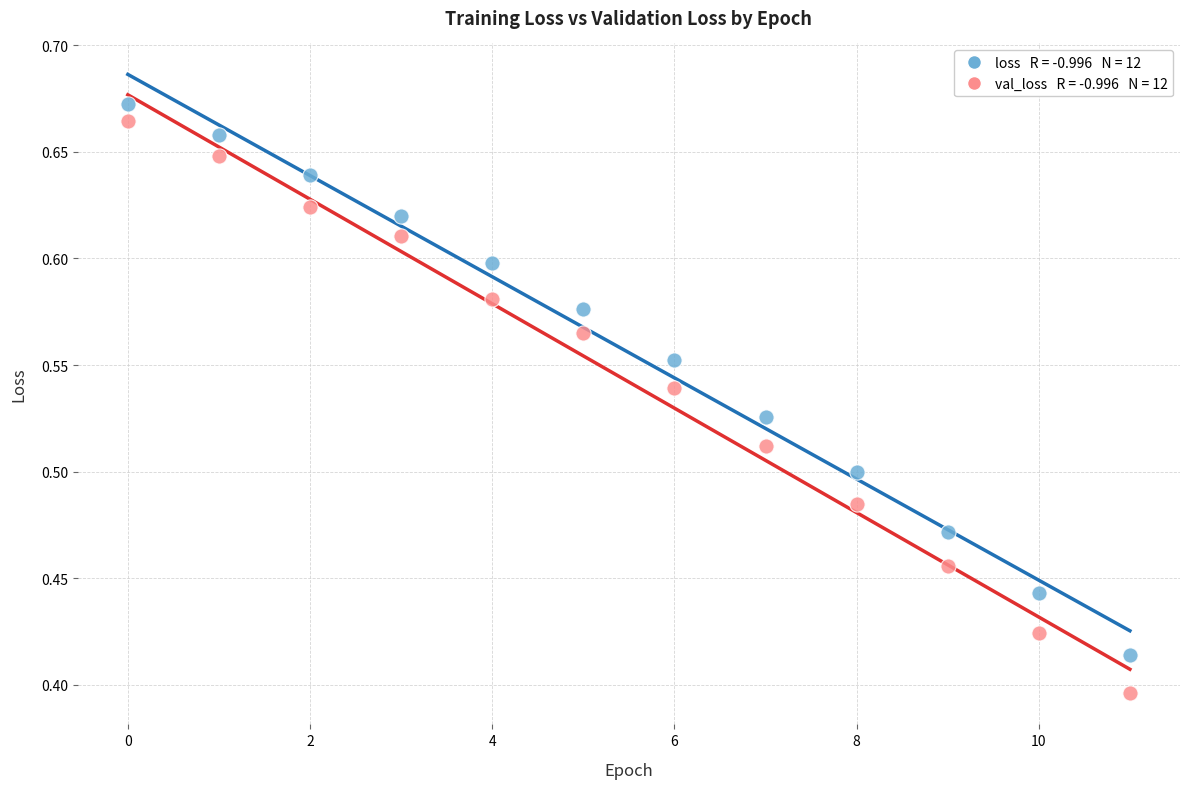

Across all data points, what is the range of Y values (max minus min)?

0.3